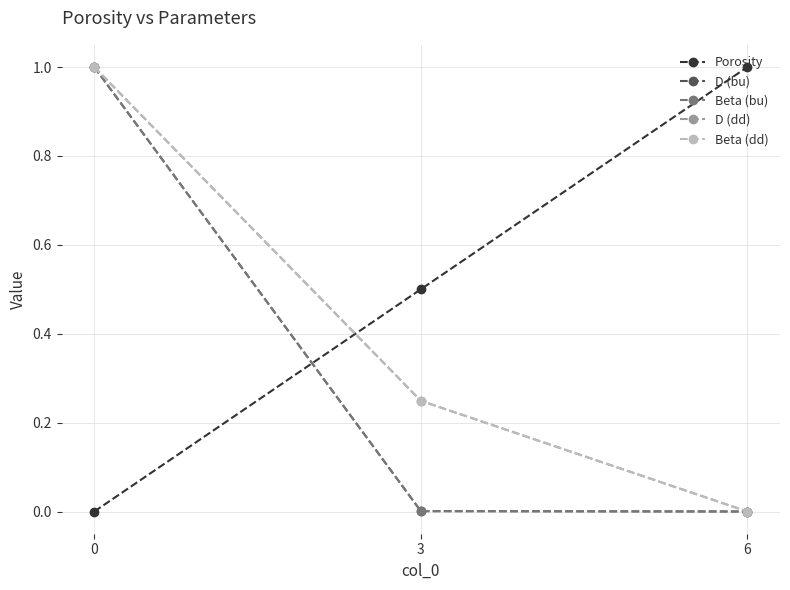

What is the maximum value for Porosity?

1.0